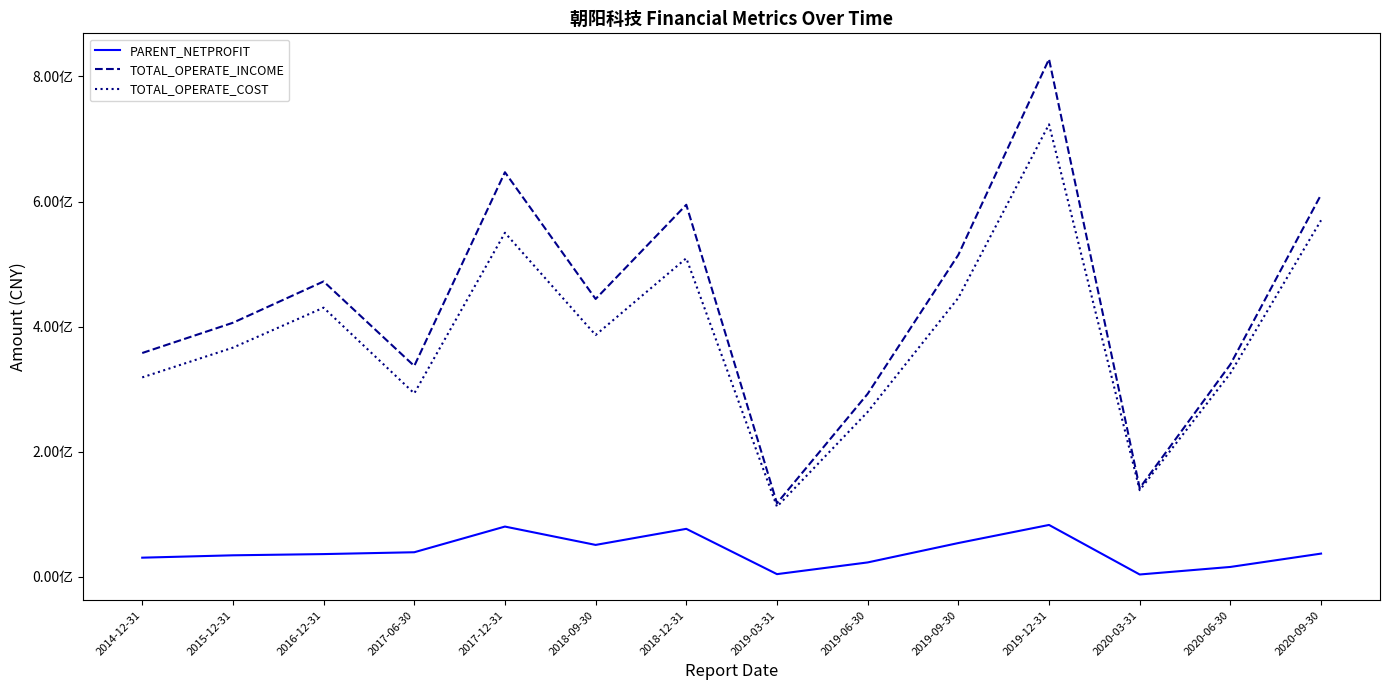

True or false: TOTAL_OPERATE_INCOME and PARENT_NETPROFIT cross at least once.

False